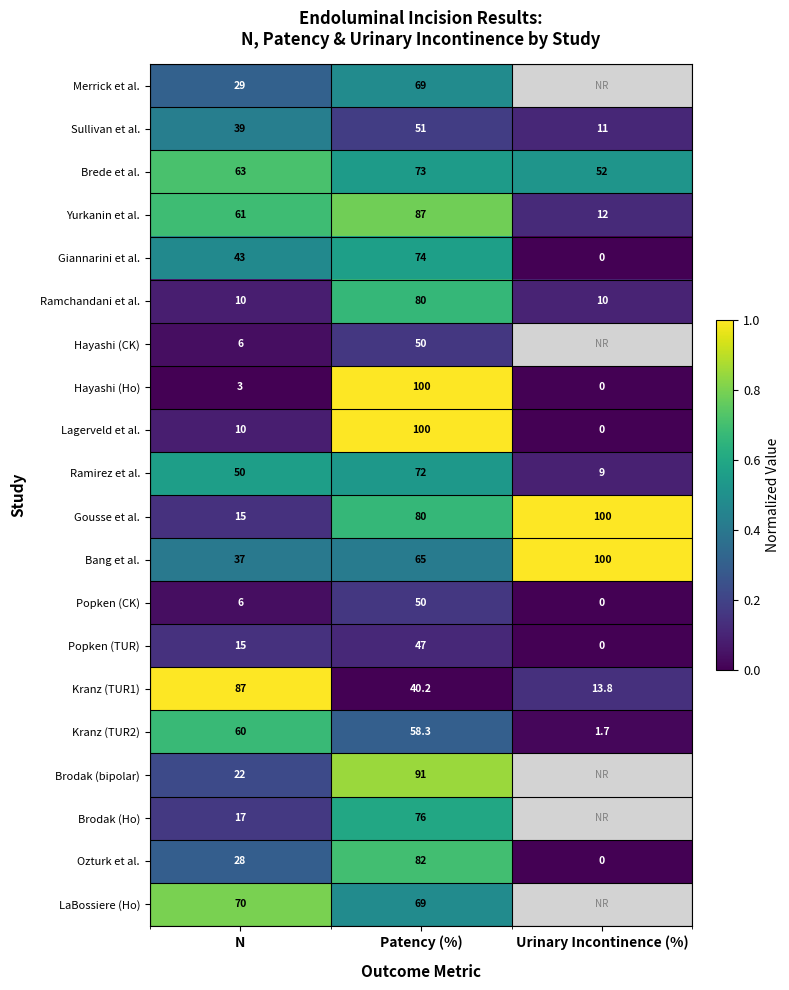

Between Urinary Incontinence (%) and N, which is larger?

N